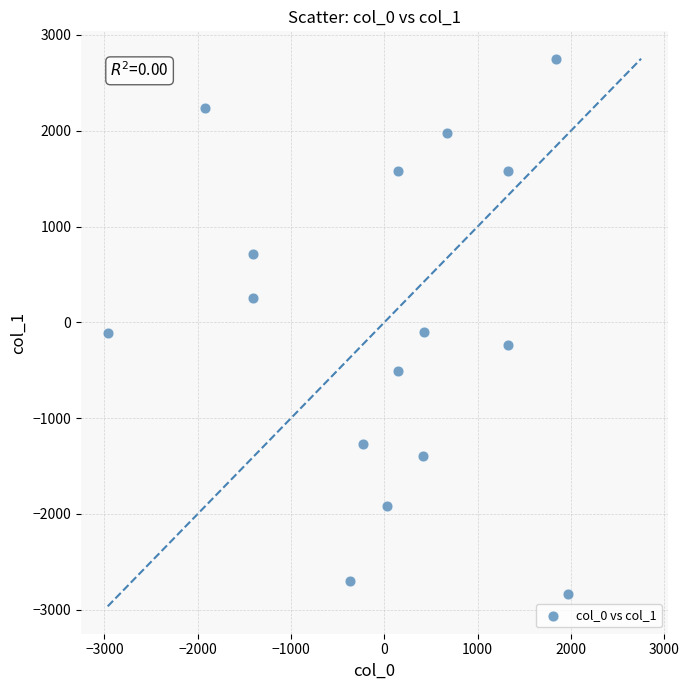

What is the range of X values (max minus min)?

4935.4